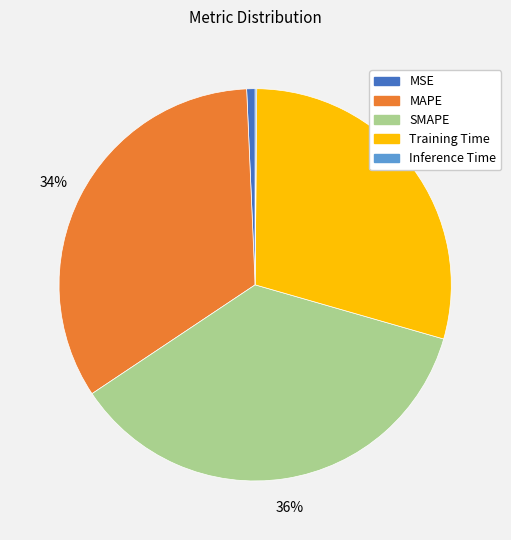

Is there a majority slice in this chart?

No